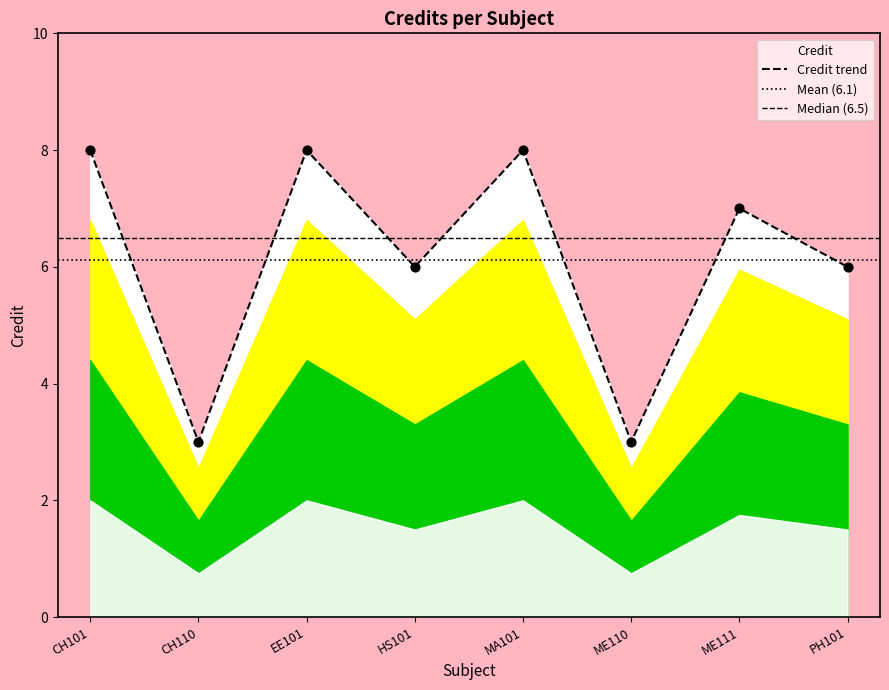

Approximately how many times larger is the value at ME110 compared to MA101?

0.4